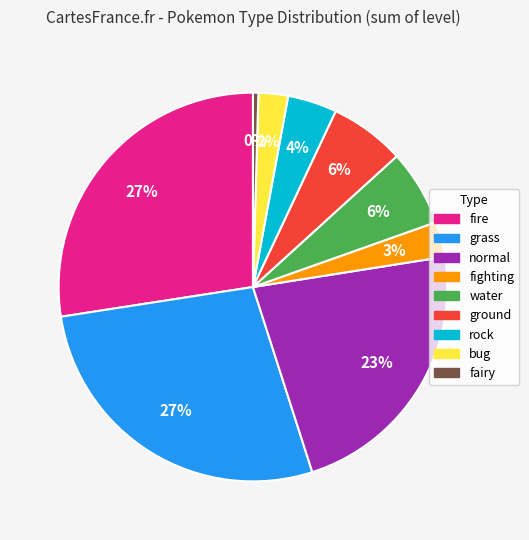

How many segments does this pie chart have?

9